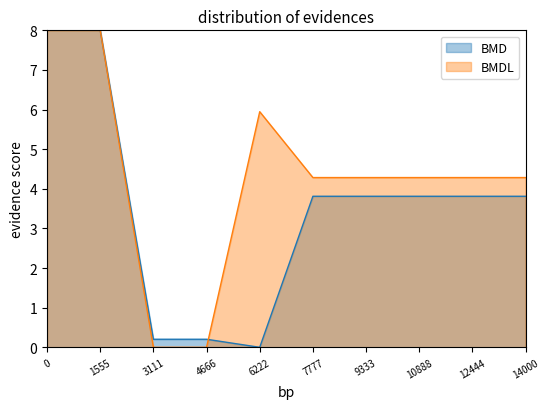

How many lines are shown in the chart?

2